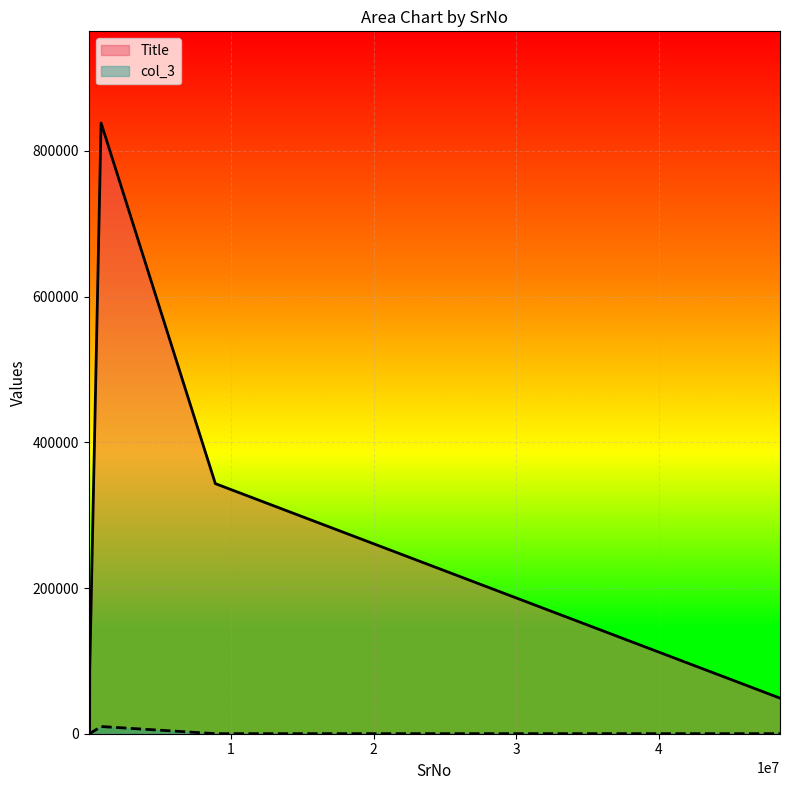

Which series has the largest total across all categories?

Title